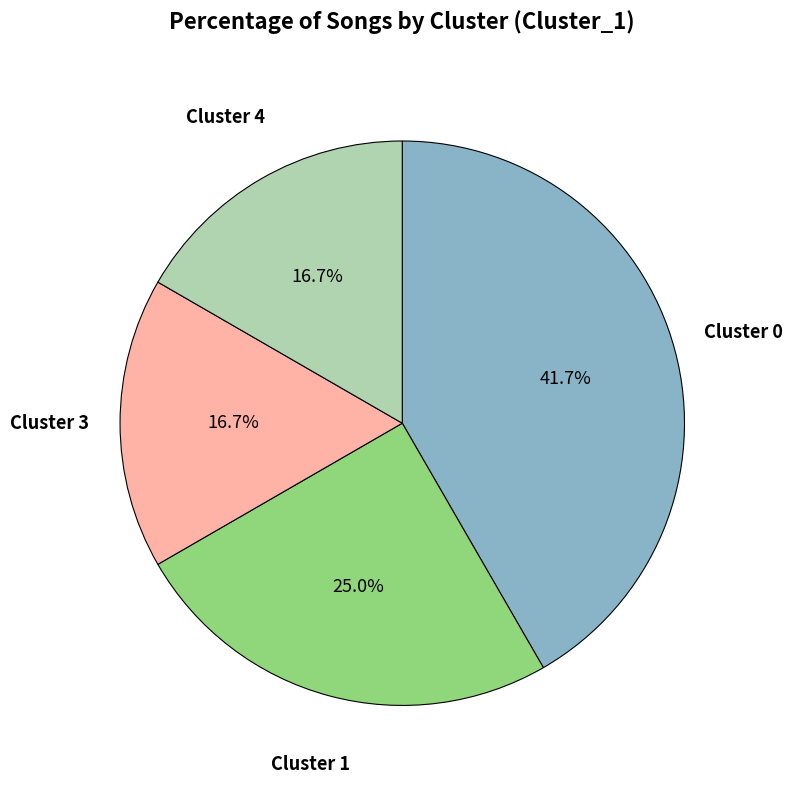

To the nearest percent, what is the average slice percentage?

25%